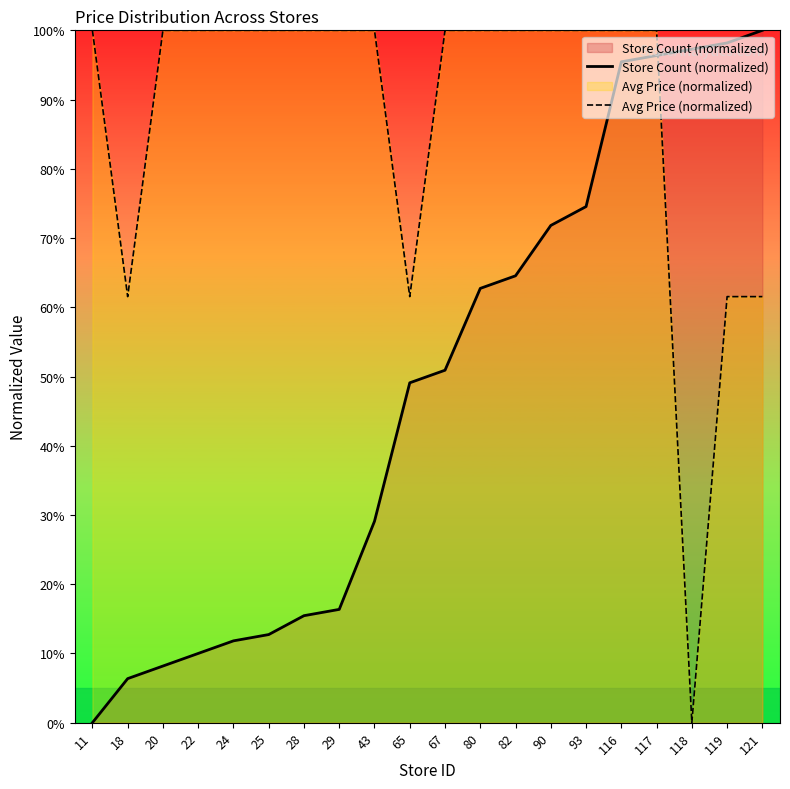

True or false: Avg Price (normalized) has a value of 154.2 at 67.

False